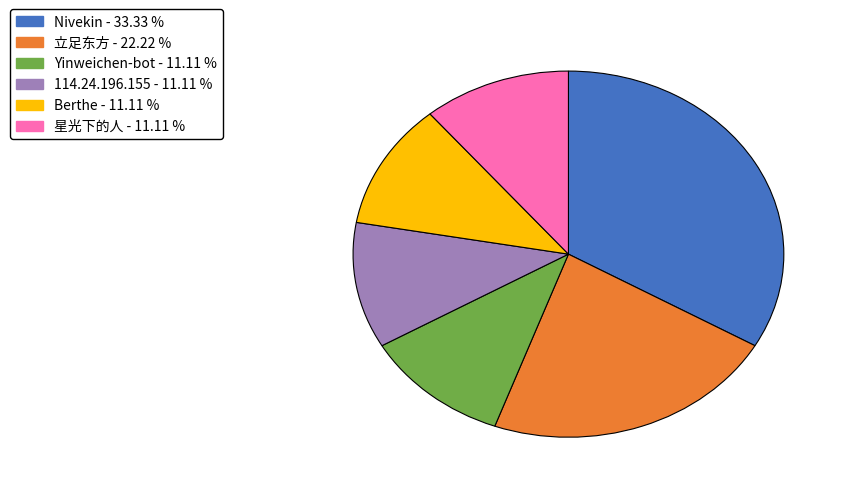

Is the sum of Yinweichen-bot and Berthe greater than half?

No